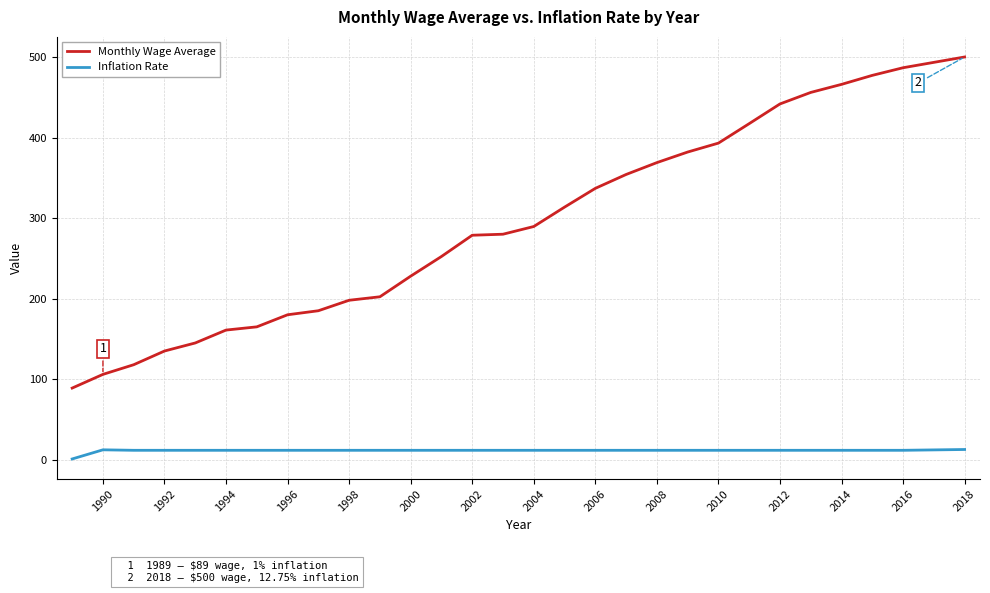

True or false: Monthly Wage Average and Inflation Rate intersect in this chart.

False